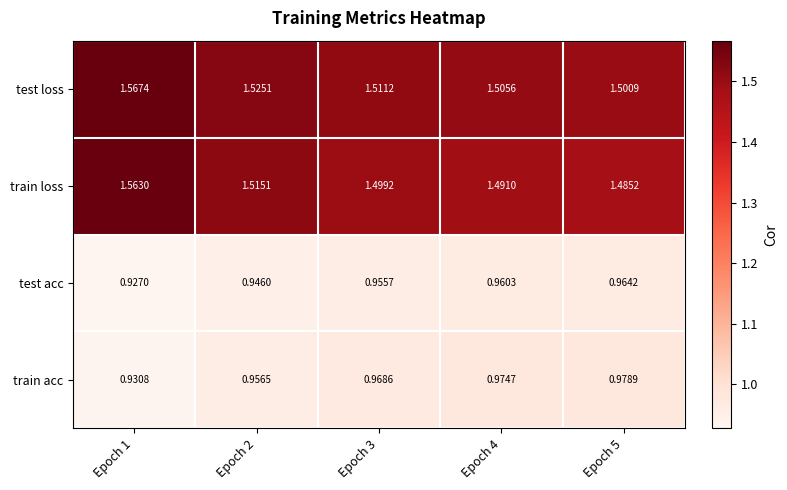

Is the value of test acc at Epoch 2 greater than the value of train loss at Epoch 3?

No